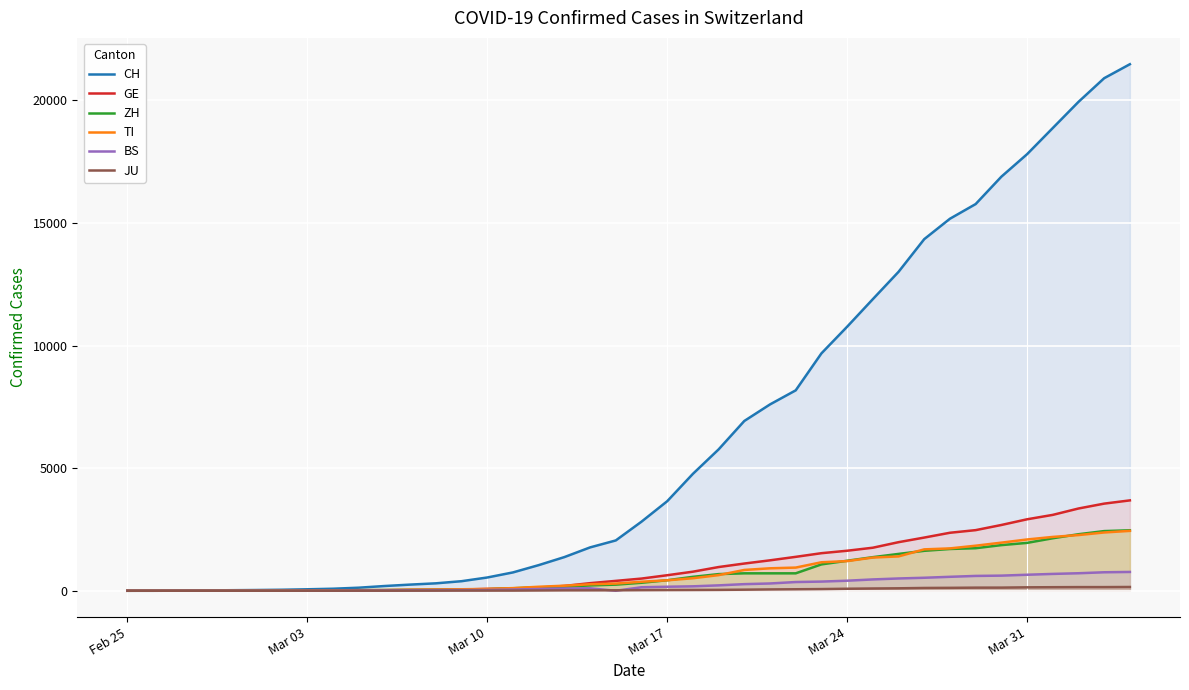

True or false: ZH has more than 2 points higher than both neighbors.

False